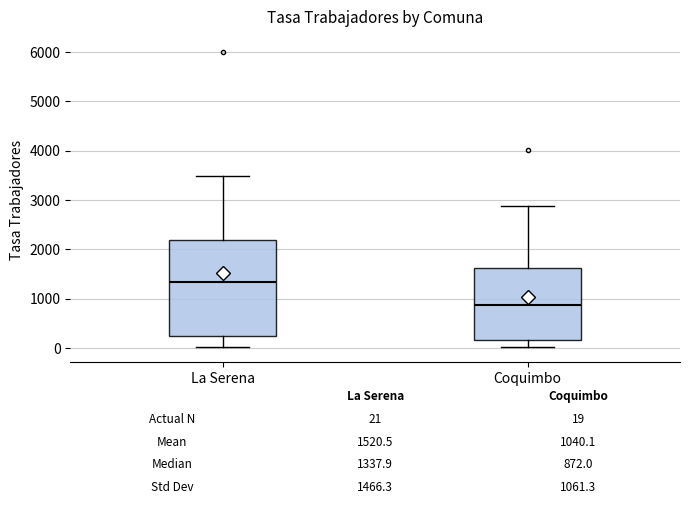

Which box's median line is the lowest?

Coquimbo